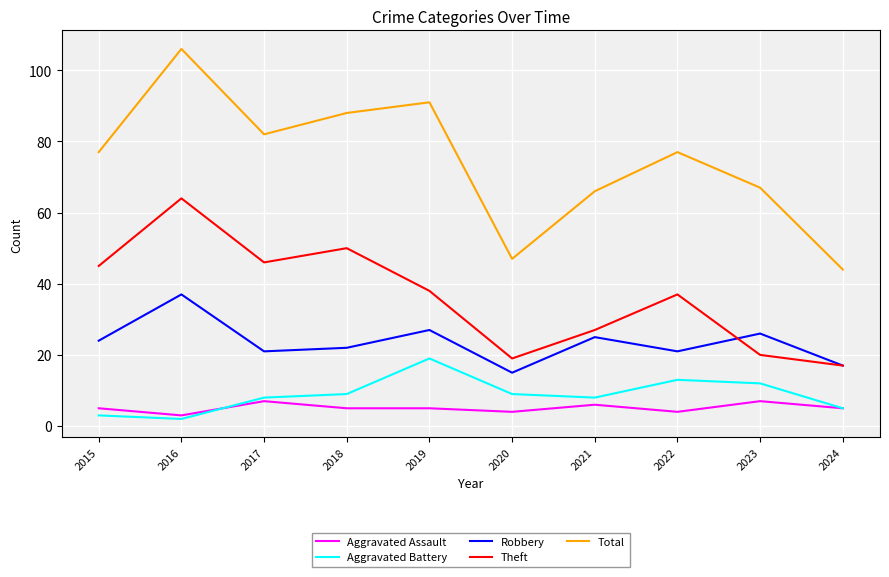

Where is the first local maximum for Aggravated Battery?

2019